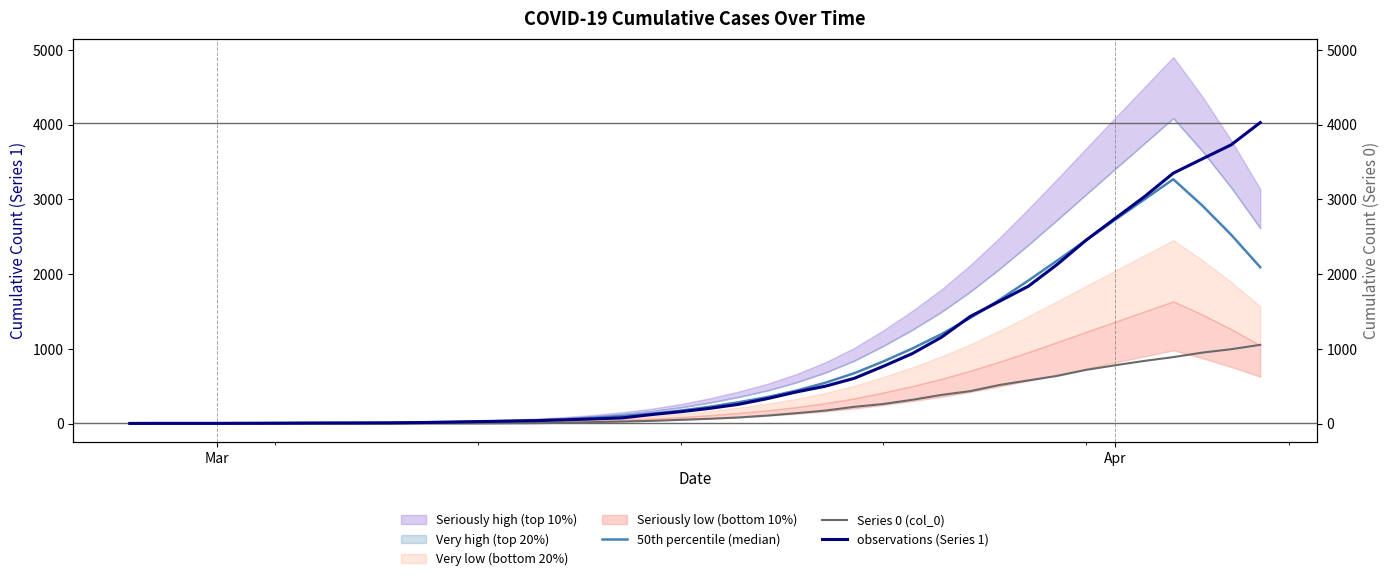

The value of observations (Series 1) at Apr is 5.8. True or false?

False